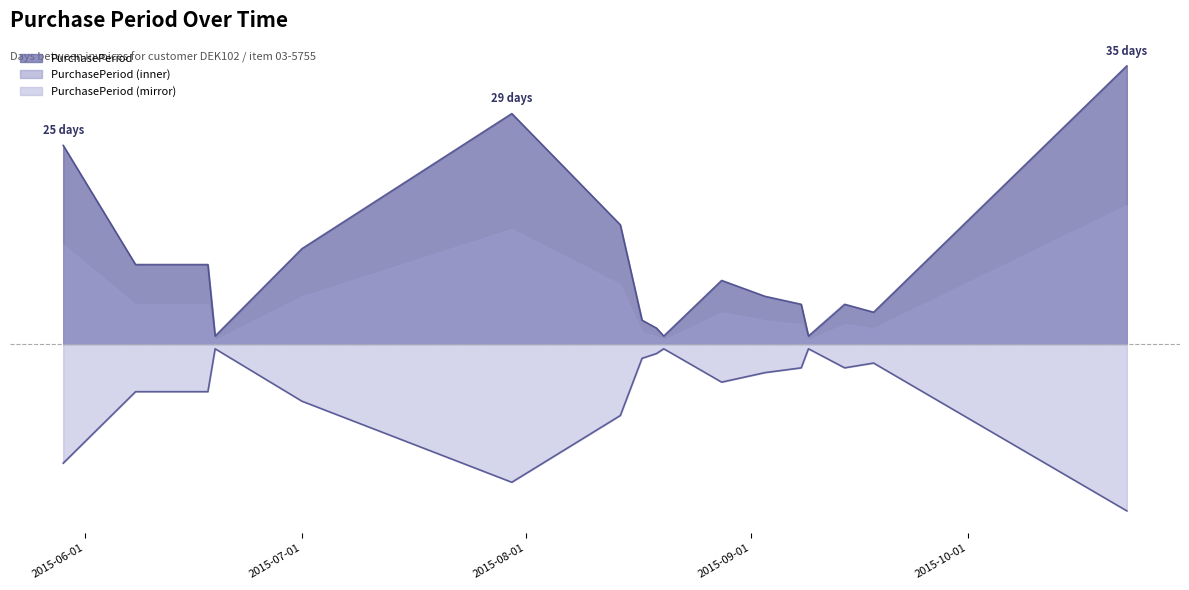

Is it true that the value at 2015-08-17 is 1?

False